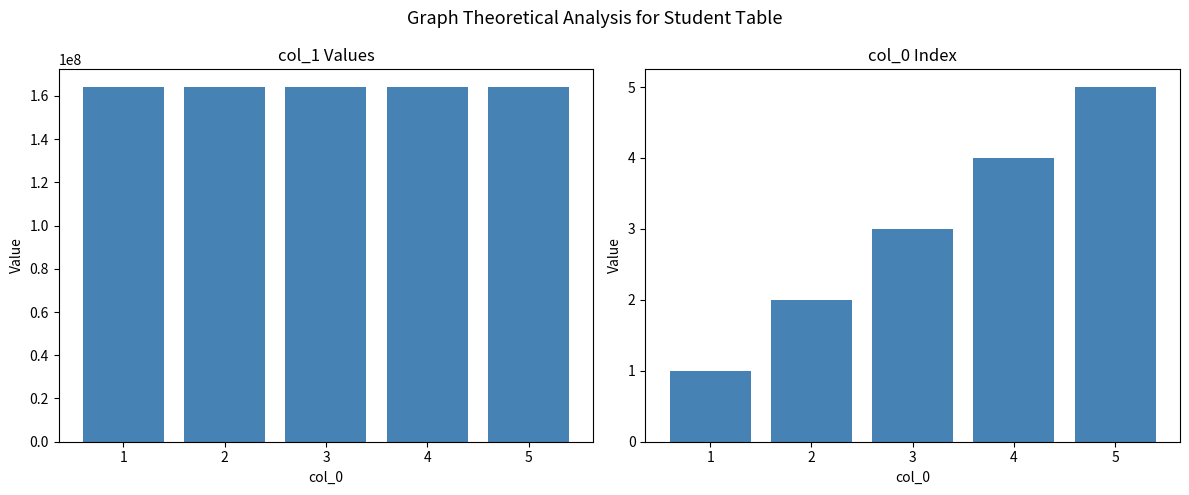

Reading right to left, list all the values displayed in this chart.

col_1: 5=164104110	4=164104079	3=164104078	2=164104076	1=164104073
col_0: 5=5	4=4	3=3	2=2	1=1